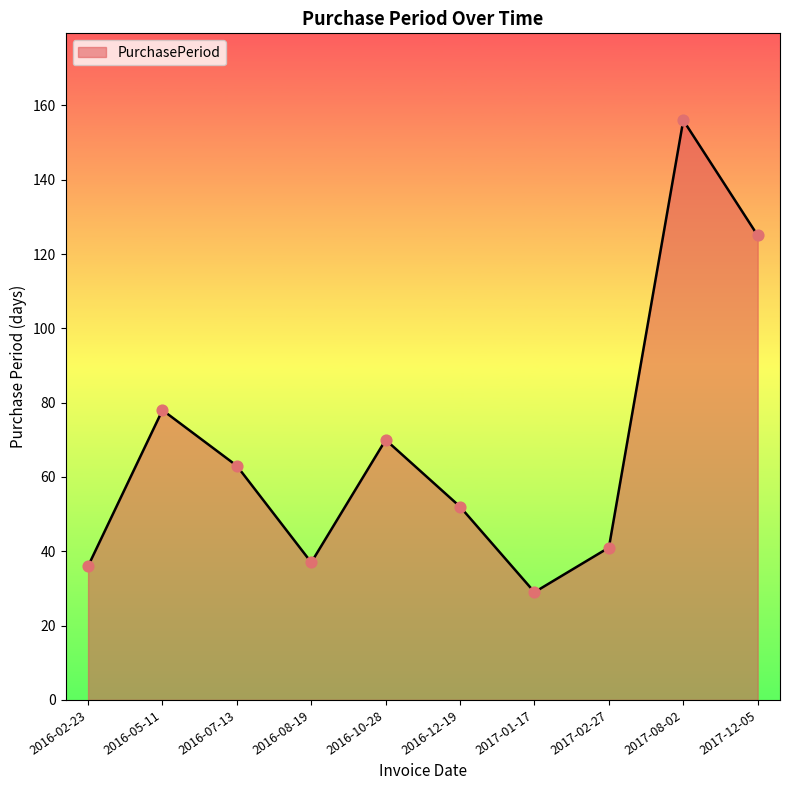

What is the ratio of the value at 2016-10-28 to the value at 2016-08-19?

1.9